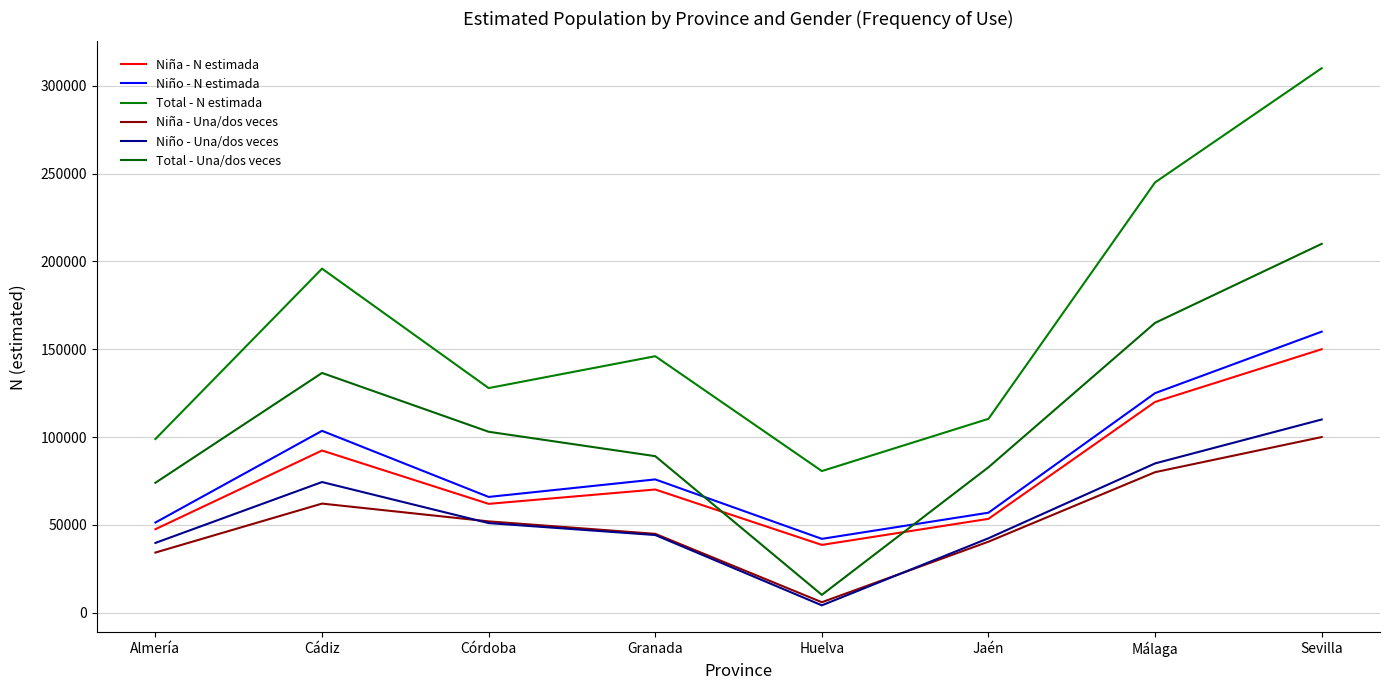

How many lines are shown in the chart?

6